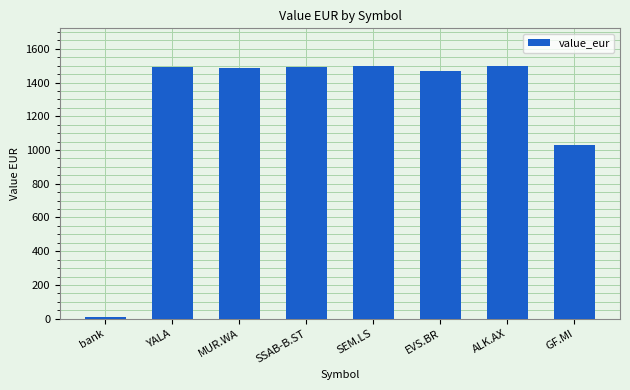

Where does the data first go above 1494?

YALA